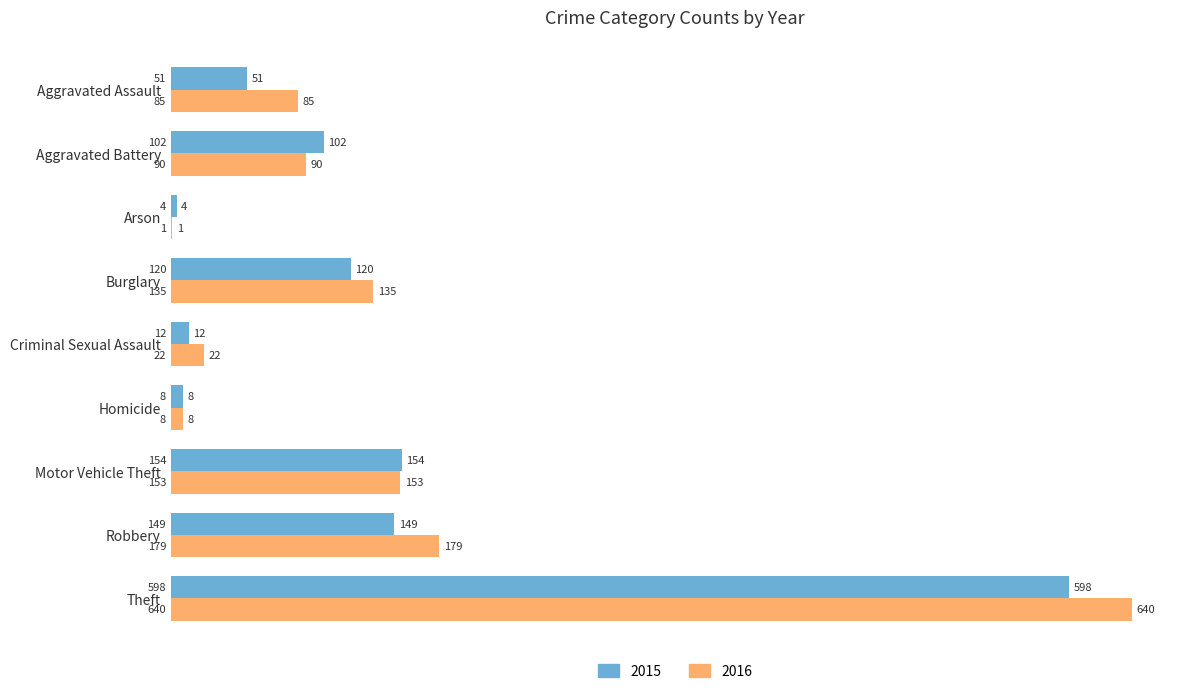

What is the sum of all 2015 values?

1198